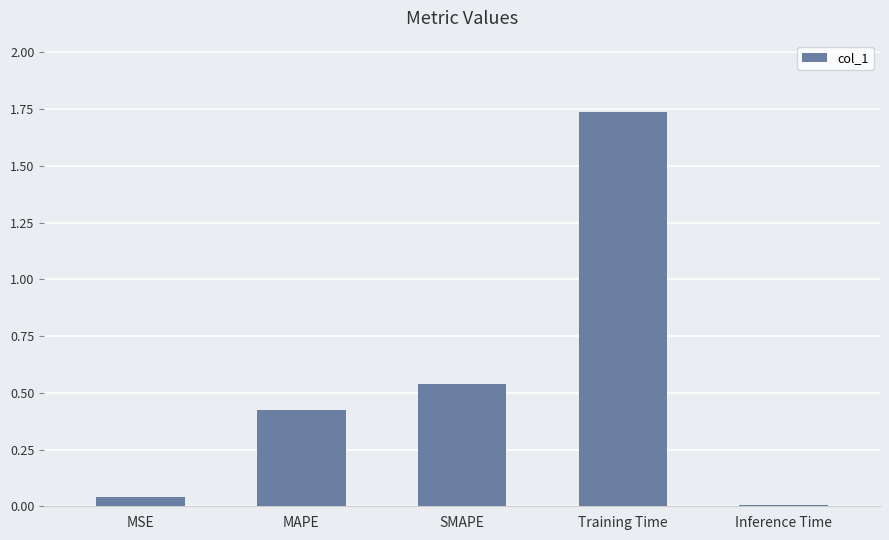

Which has a higher value, SMAPE or Training Time?

Training Time